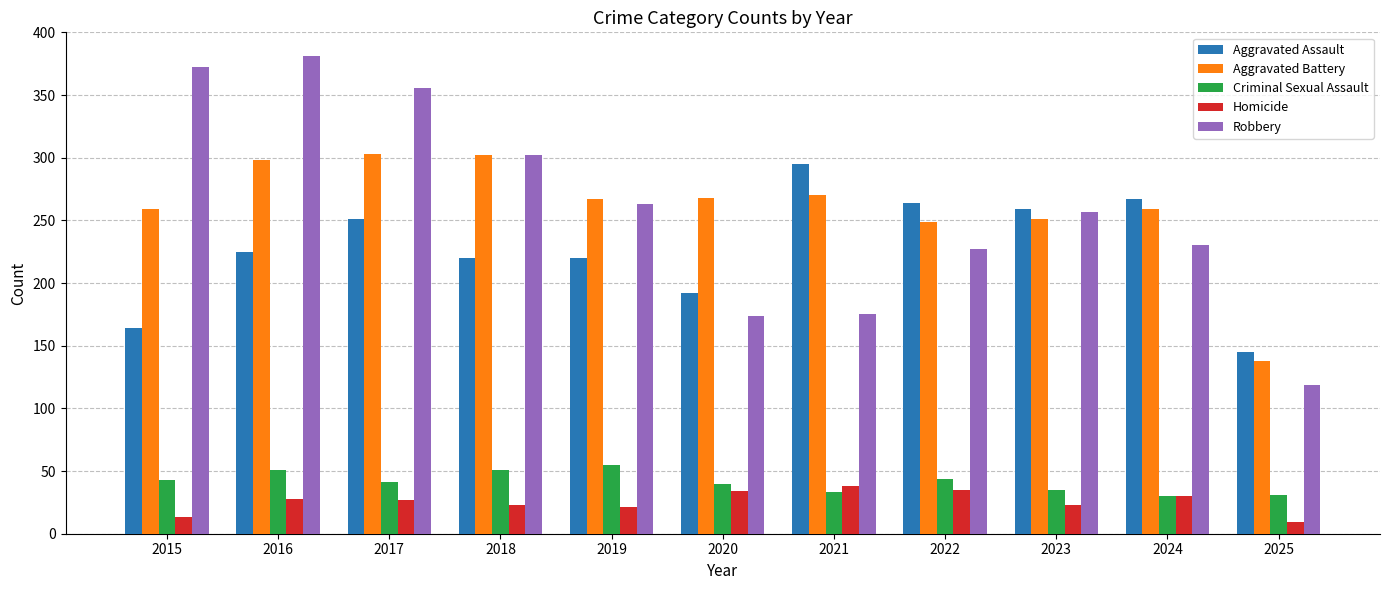

Which category has the lowest value in the Robbery series?

2025